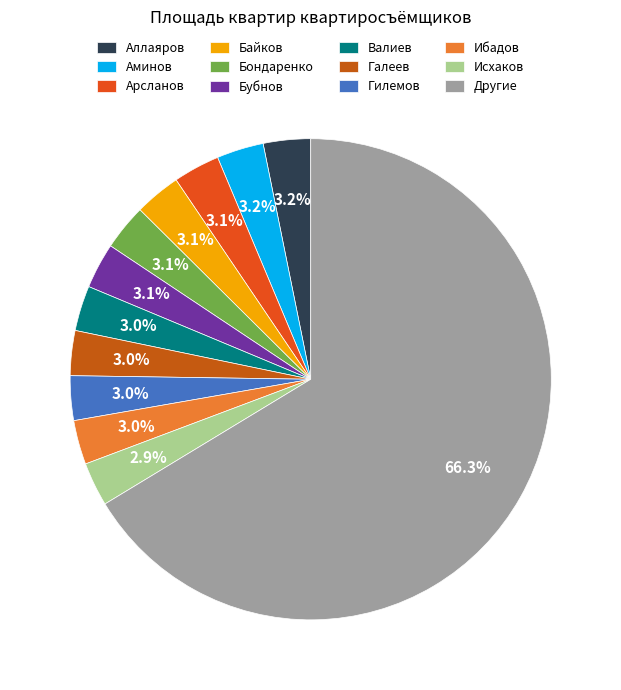

Count the number of slices in the pie.

12